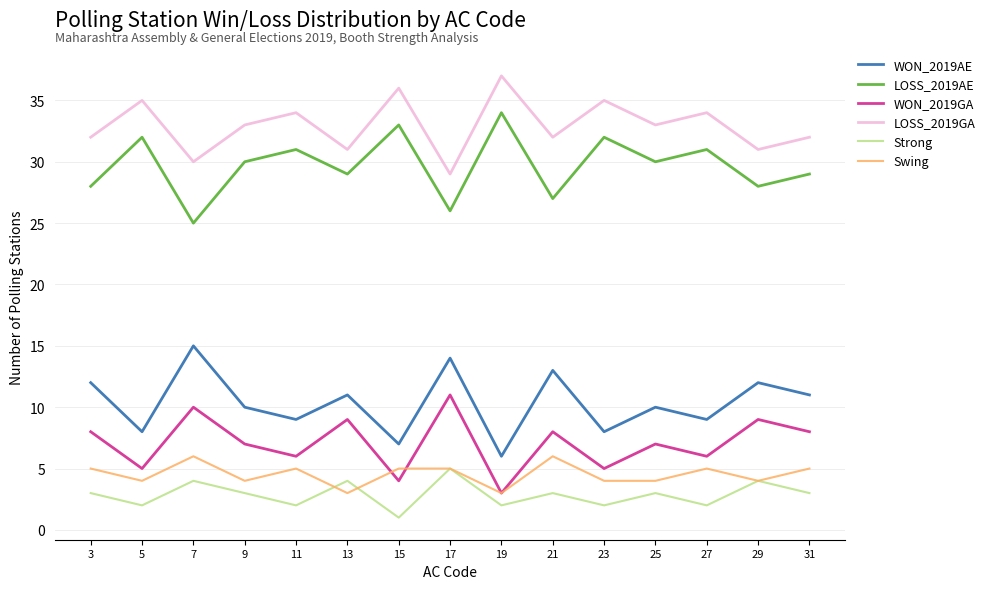

What are all the series names shown in the legend?

WON_2019AE, LOSS_2019AE, WON_2019GA, LOSS_2019GA, Strong, Swing